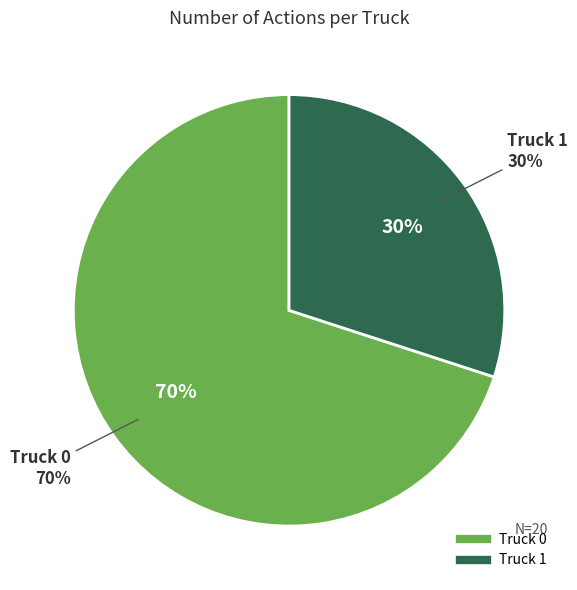

Does Truck 0 represent more than half of the total?

Yes